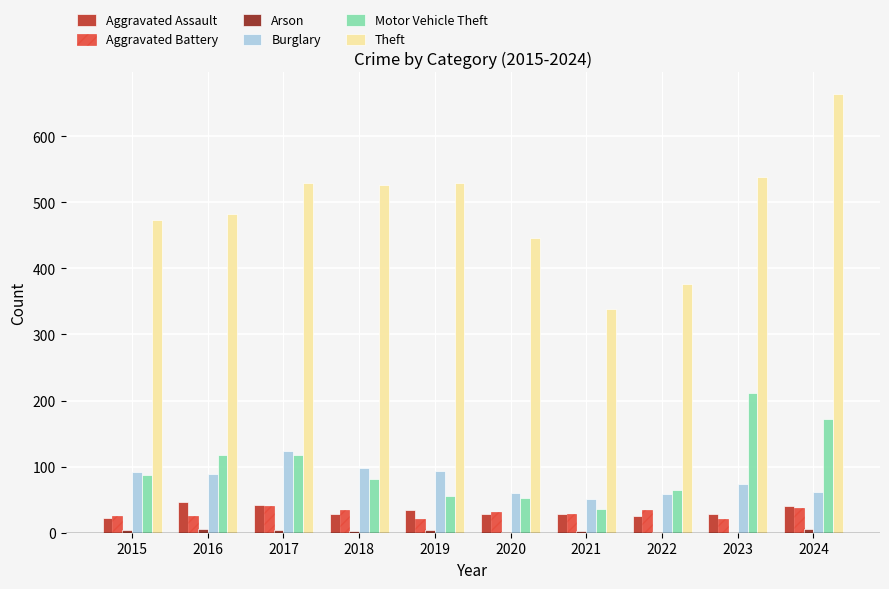

Which category has the highest value across all series?

2024